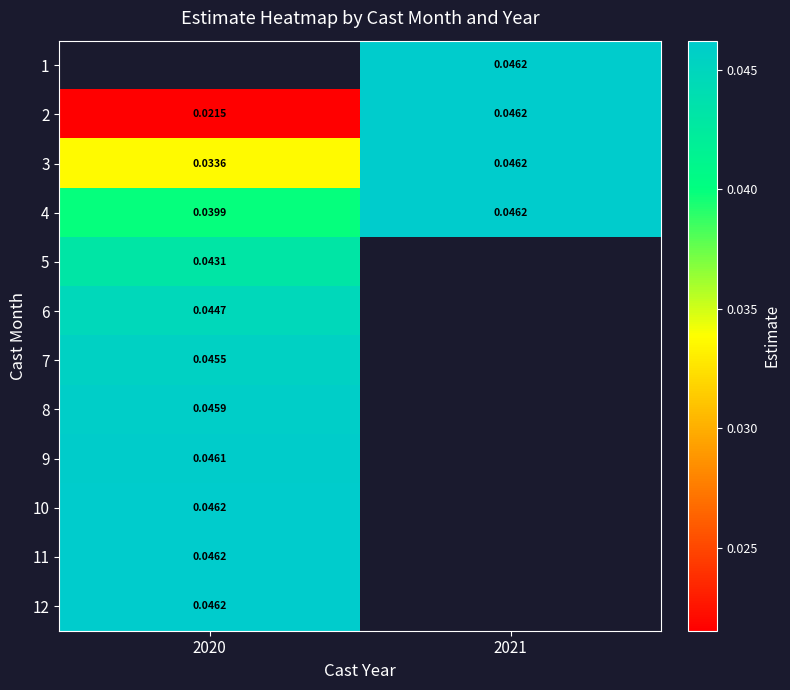

Where is 6 nearest to the value 0?

2020